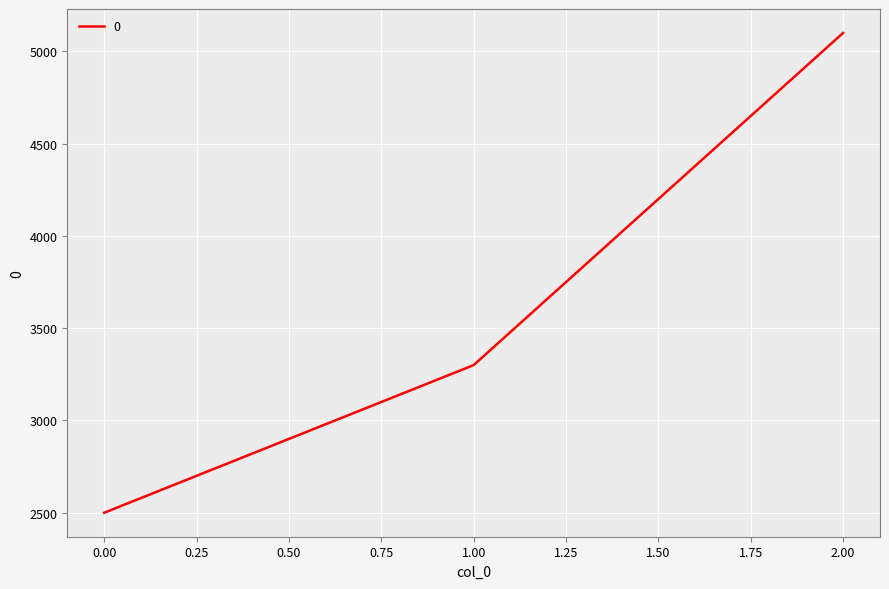

How many values are between 2500 and 5100?

3